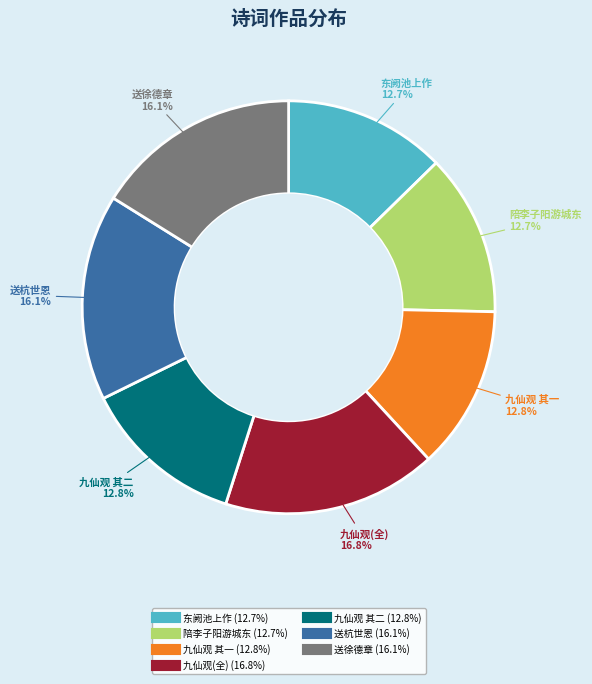

Does any single category account for the majority?

No